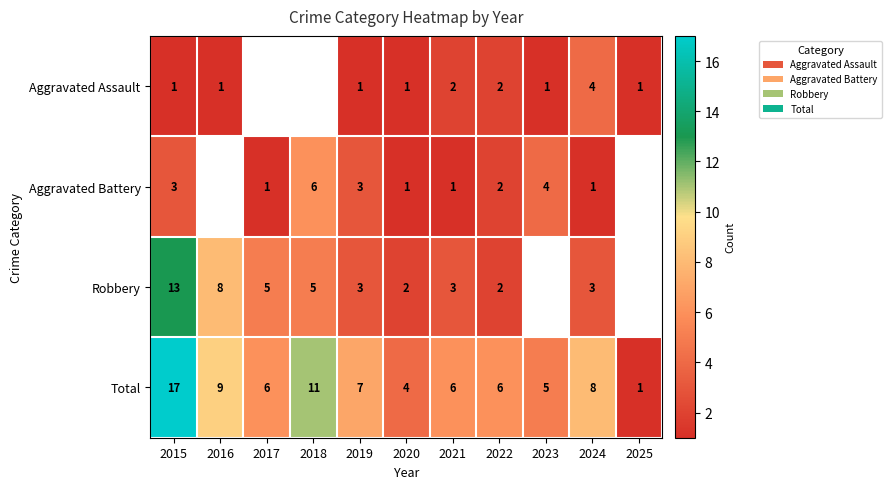

Is it true that Aggravated Assault equals 1 at 2025?

True